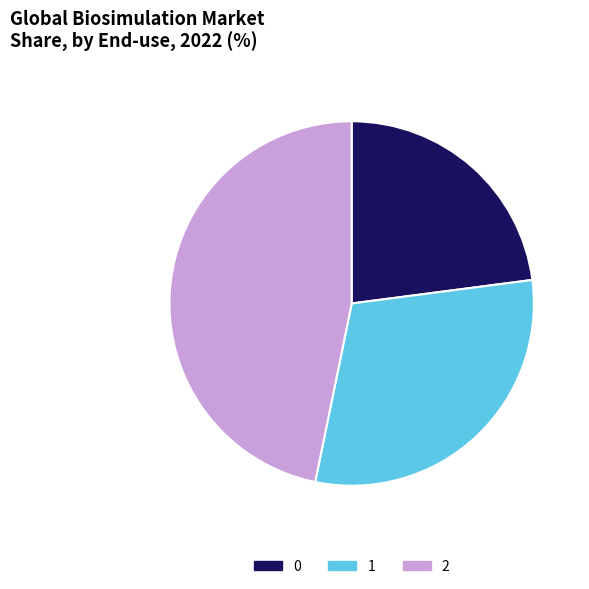

Is it true that 0 is 23% of the pie?

True